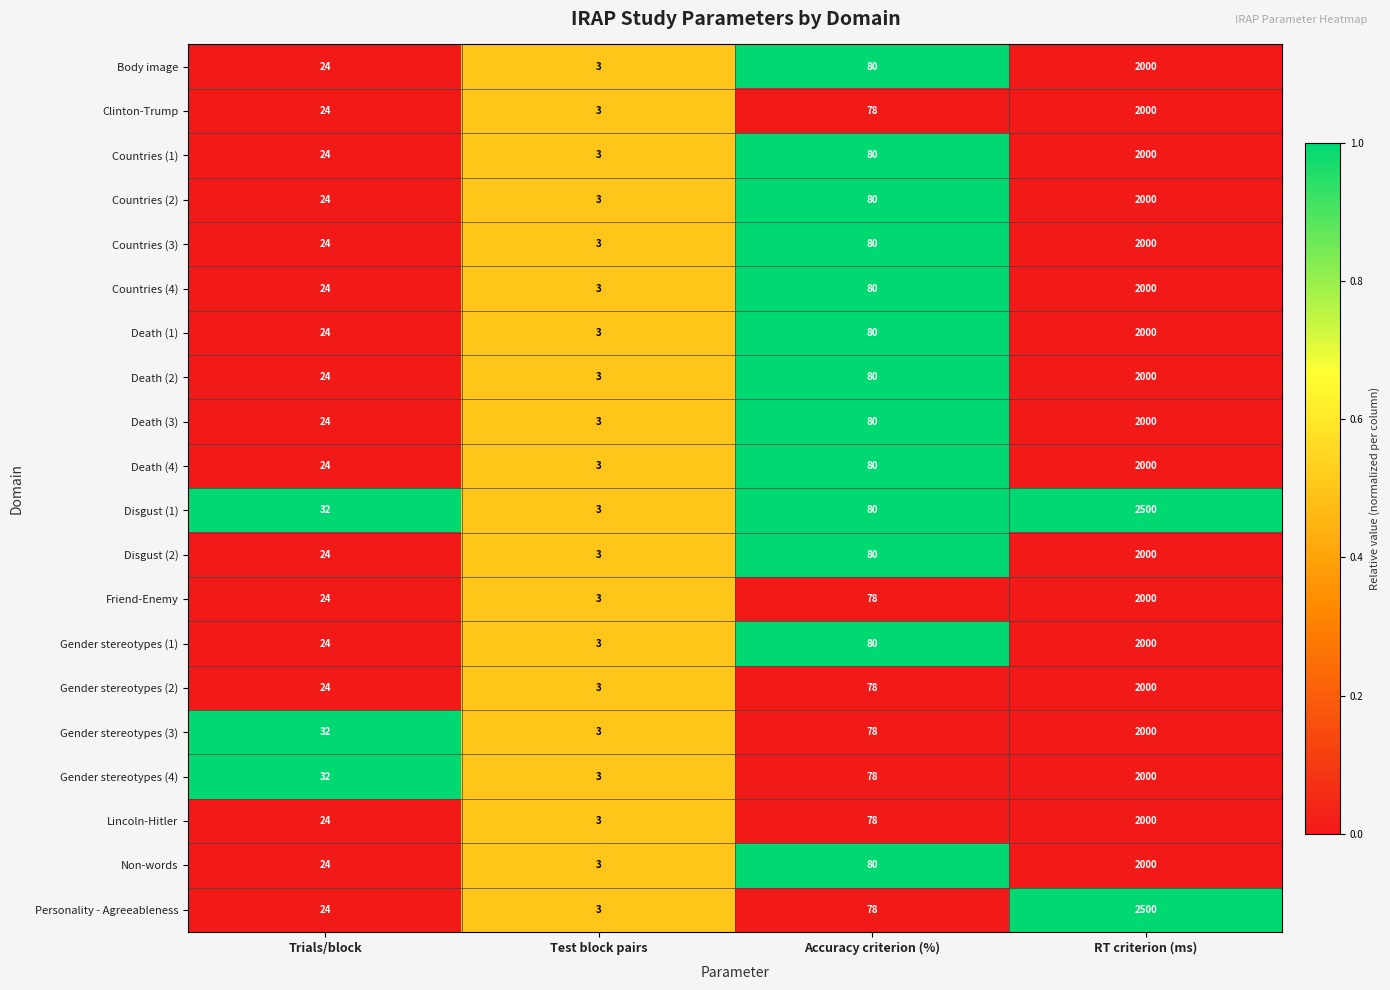

Where is Clinton-Trump nearest to the value 1001?

Accuracy criterion (%)